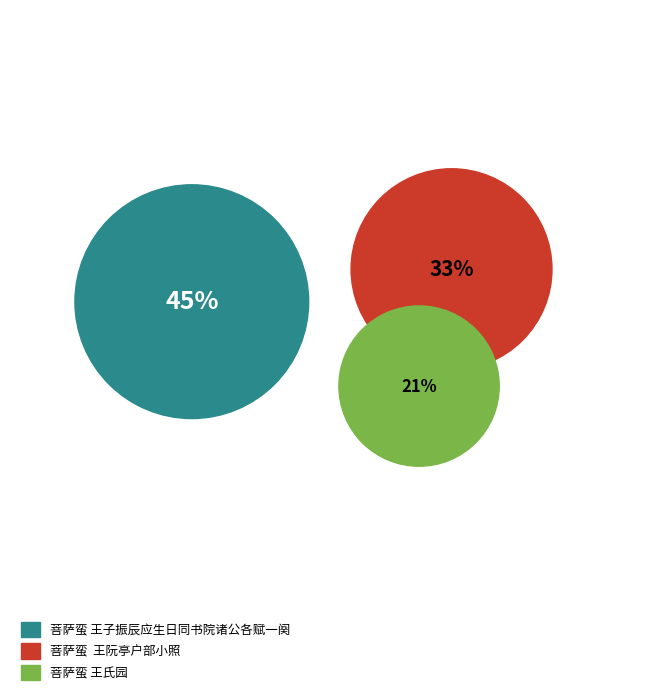

Which has a higher value, 菩萨蛮  王阮亭户部小照 or 菩萨蛮 王氏园?

菩萨蛮  王阮亭户部小照